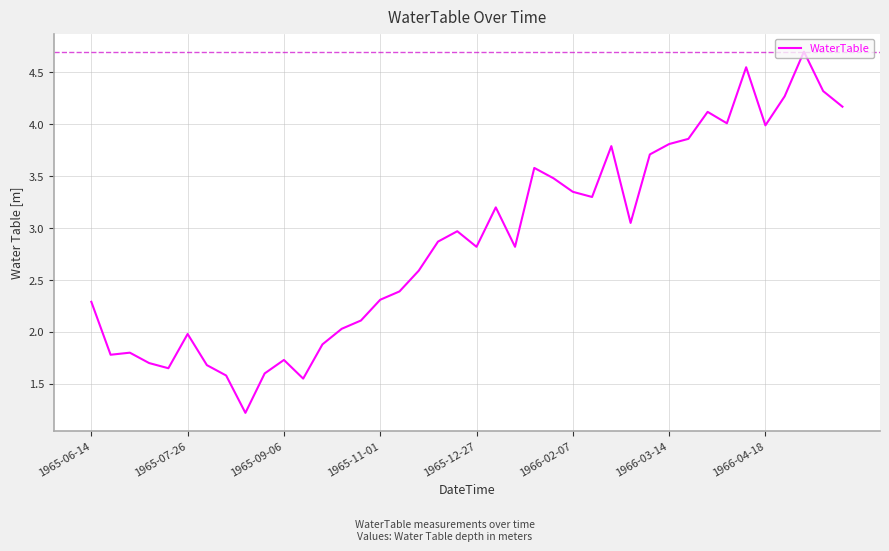

What is the greatest value displayed?

4.7